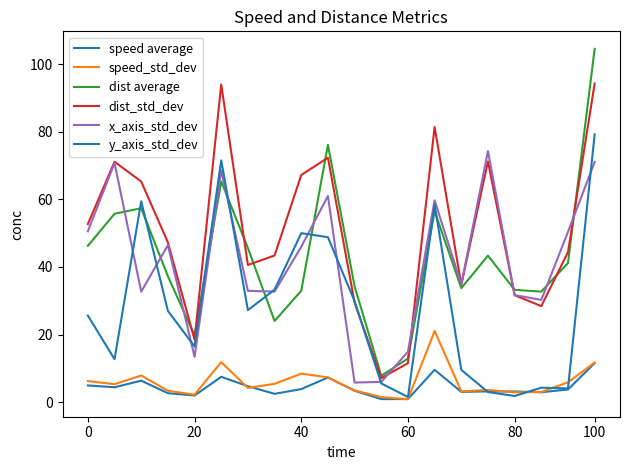

Reading right to left, list all the values displayed in this chart.

speed average: 11.6	3.8	2.9	3.2	3.2	3.1	9.6	0.9	0.9	3.4	7.3	3.9	2.5	4.7	7.5	2.0	2.7	6.4	4.4	5.0
speed_std_dev: 11.7	5.9	3.0	2.9	3.6	3.2	21.1	0.9	1.5	3.5	7.3	8.5	5.4	4.2	11.9	2.2	3.4	7.9	5.3	6.2
dist average: 104.5	41.2	32.7	33.2	43.3	33.8	56.5	12.9	7.8	34.3	76.2	33.0	24.0	45.6	65.3	19.7	37.3	57.4	55.7	46.3
dist_std_dev: 94.3	44.4	28.4	31.7	71.2	34.7	81.4	11.5	7.1	29.5	72.3	67.2	43.4	40.6	94.0	18.5	47.3	65.3	71.1	52.7
x_axis_std_dev: 71.1	50.4	30.3	31.7	74.3	34.9	59.7	14.9	6.0	5.8	61.0	46.0	32.7	32.9	68.5	13.4	46.5	32.7	70.8	50.6
y_axis_std_dev: 79.2	4.1	4.3	1.8	3.0	9.6	58.5	1.5	5.5	29.9	48.8	50.0	33.3	27.2	71.5	16.5	27.0	59.5	12.7	25.6